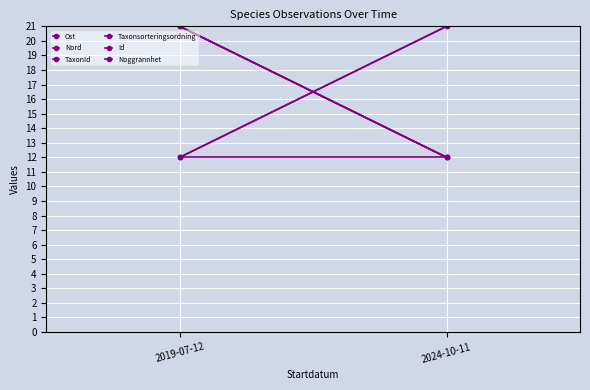

Which has a higher value, 2019-07-12 or 2024-10-11?

2019-07-12